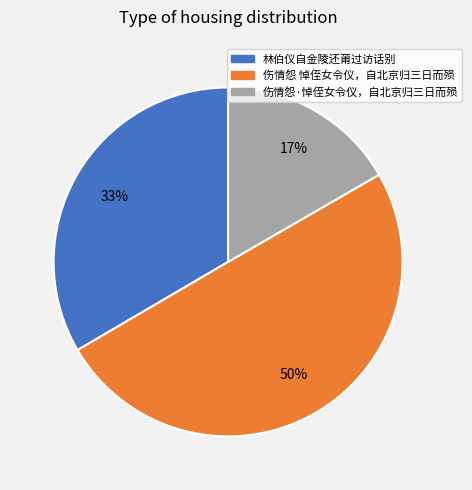

To the nearest percent, what is the average slice percentage?

33%